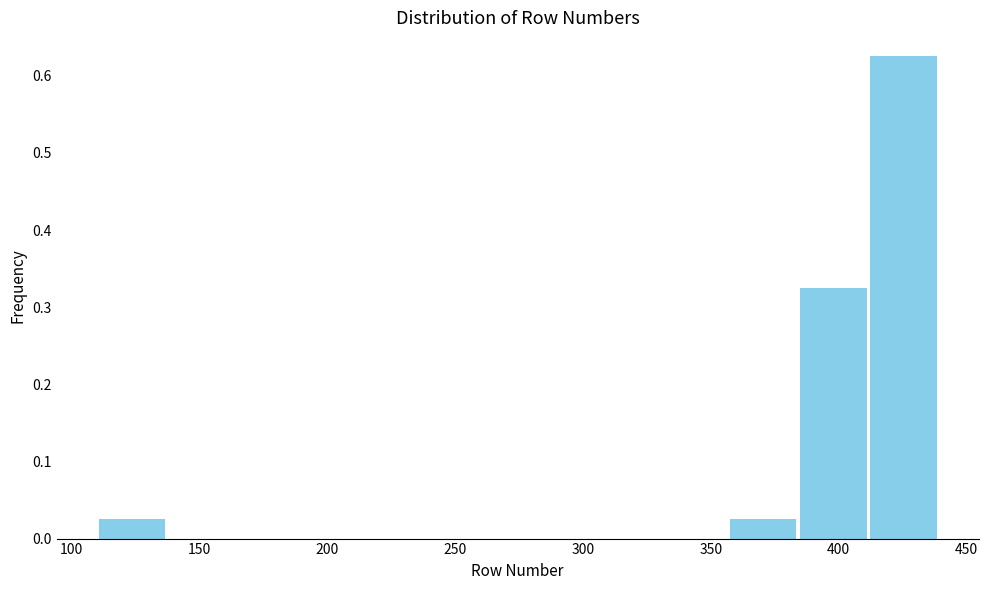

What is the height of the bar covering 410 to 440 on the x-axis? Neither the bar edges nor the heights are printed on the chart, so give them approximately, as read against the axes.

0.63